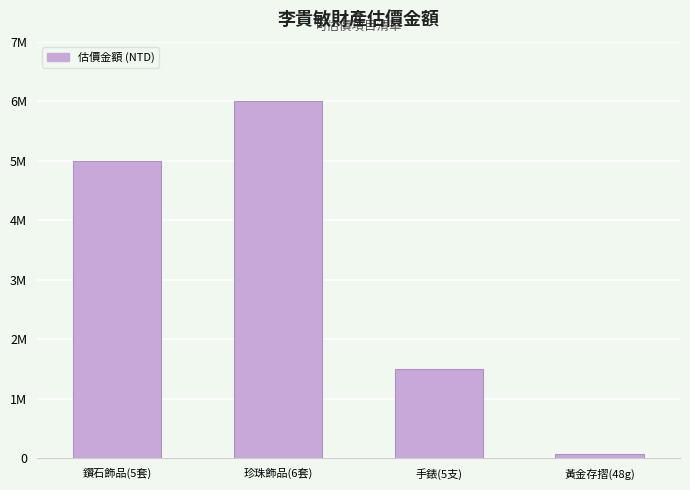

What value does the data have at 珍珠飾品(6套), to the nearest 10?

6000000